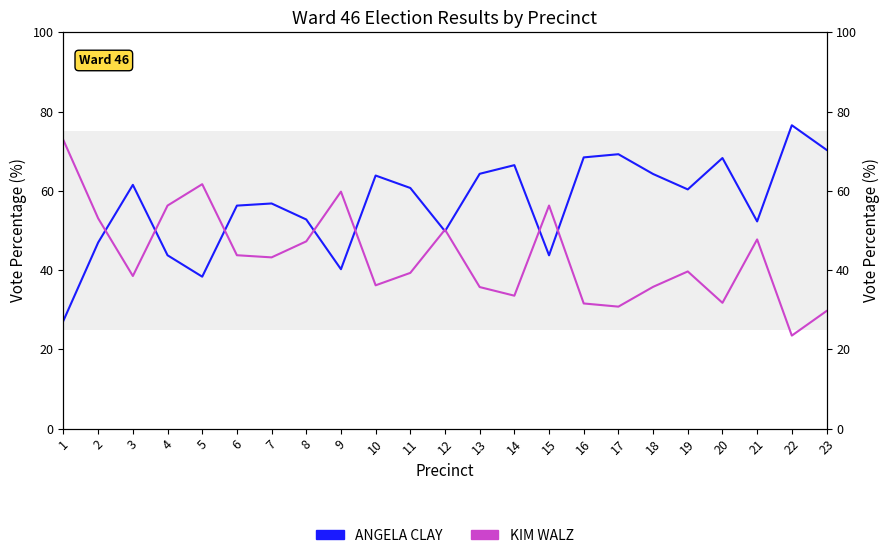

How many data points does each series have?

23